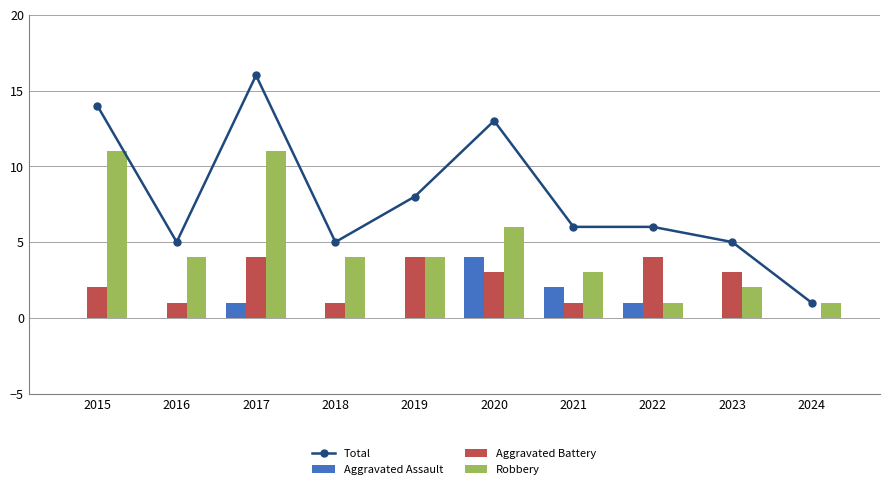

Which category has the lowest value across all series?

2015